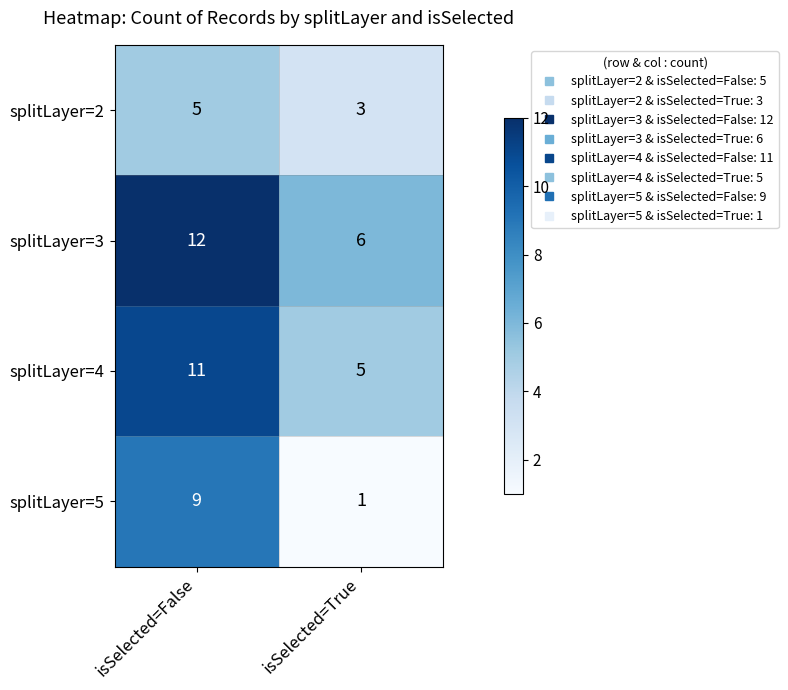

What is the spread (max minus min) of values at isSelected=False?

7